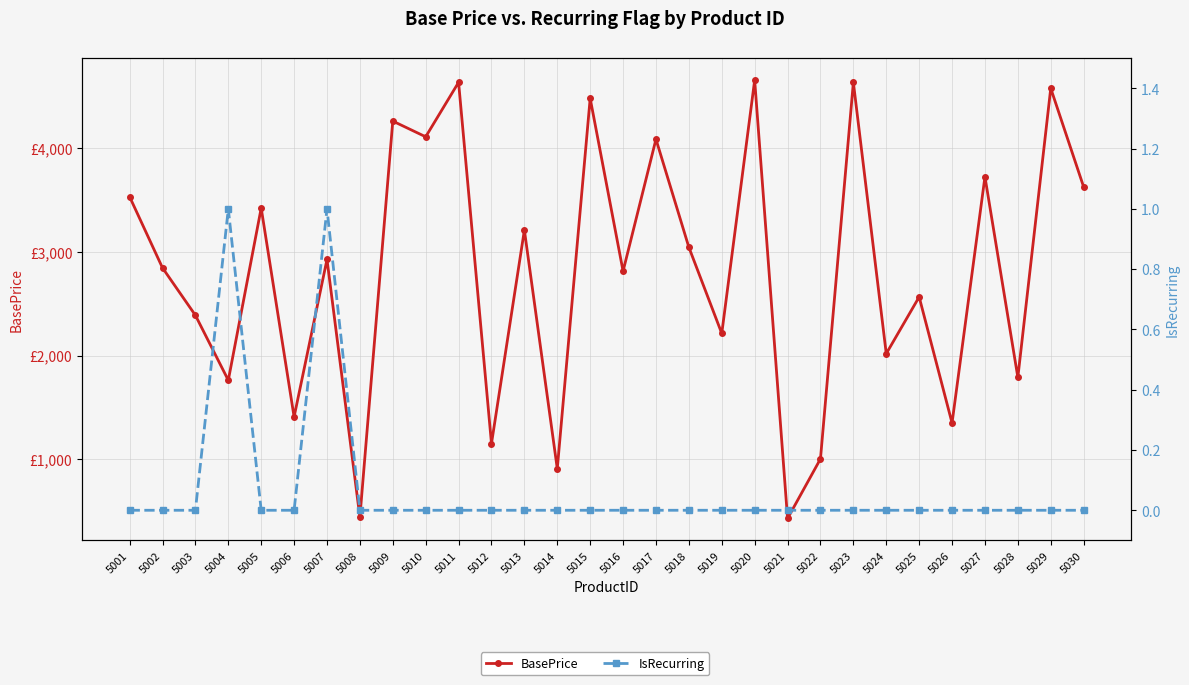

True or false: BasePrice has more than 0 points higher than both neighbors.

True